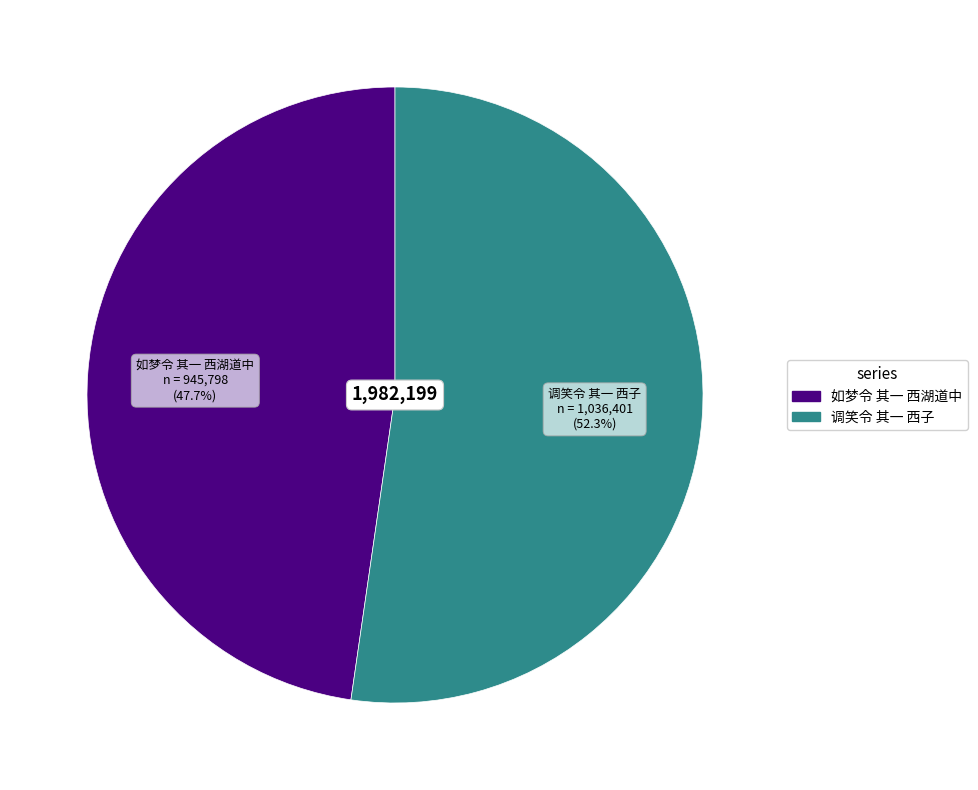

To the nearest percent, what is the difference between the 如梦令 其一 西湖道中 and 调笑令 其一 西子 slice percentages?

5%